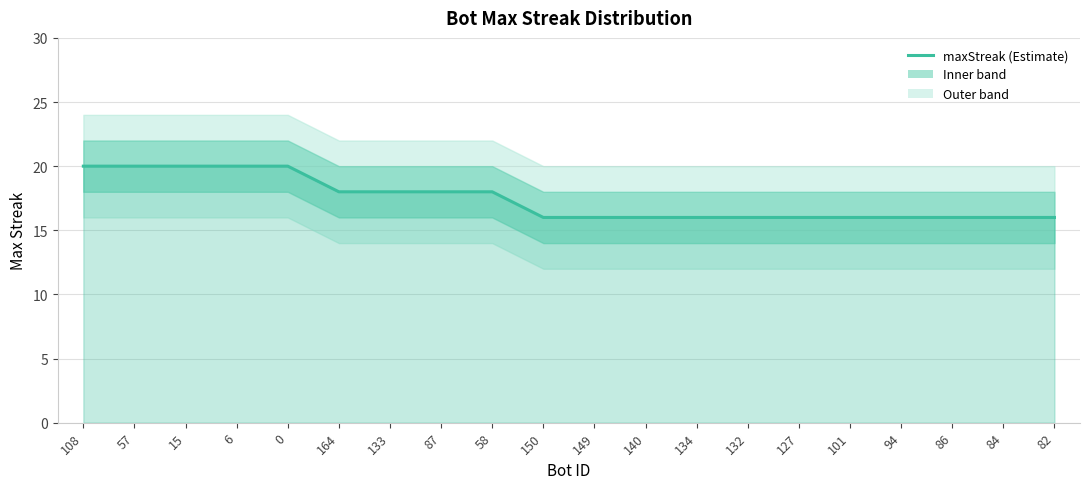

How many lines are shown in the chart?

1